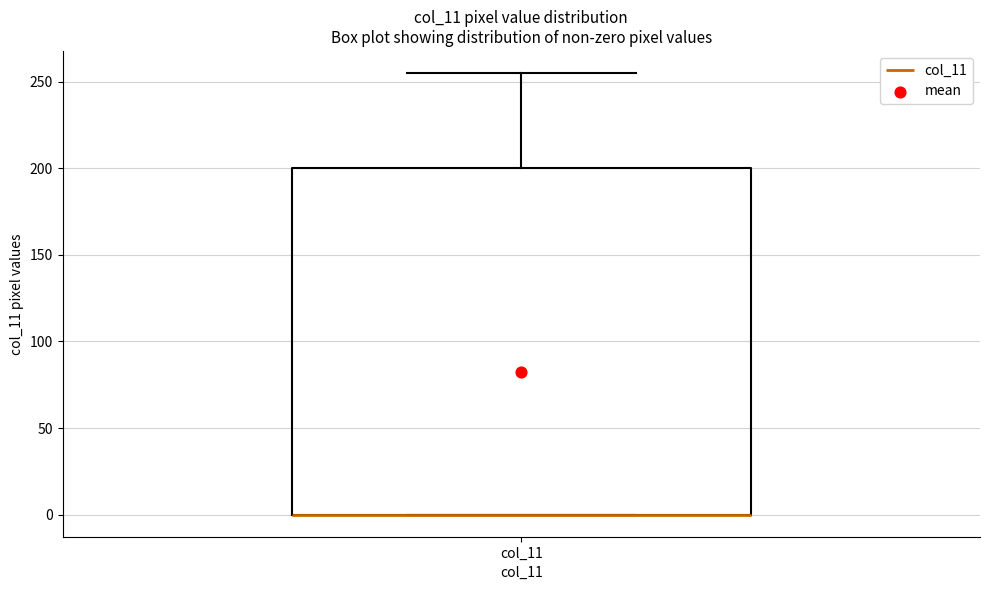

Read this box plot against the y-axis: the position of the median line, the range covered by the box, and the ends of both whiskers. The values are not printed on the chart, so give them approximately, as read against the axis.

median 0 (drawn on the box's lower edge), box 0 to 200, whiskers 0 to 255